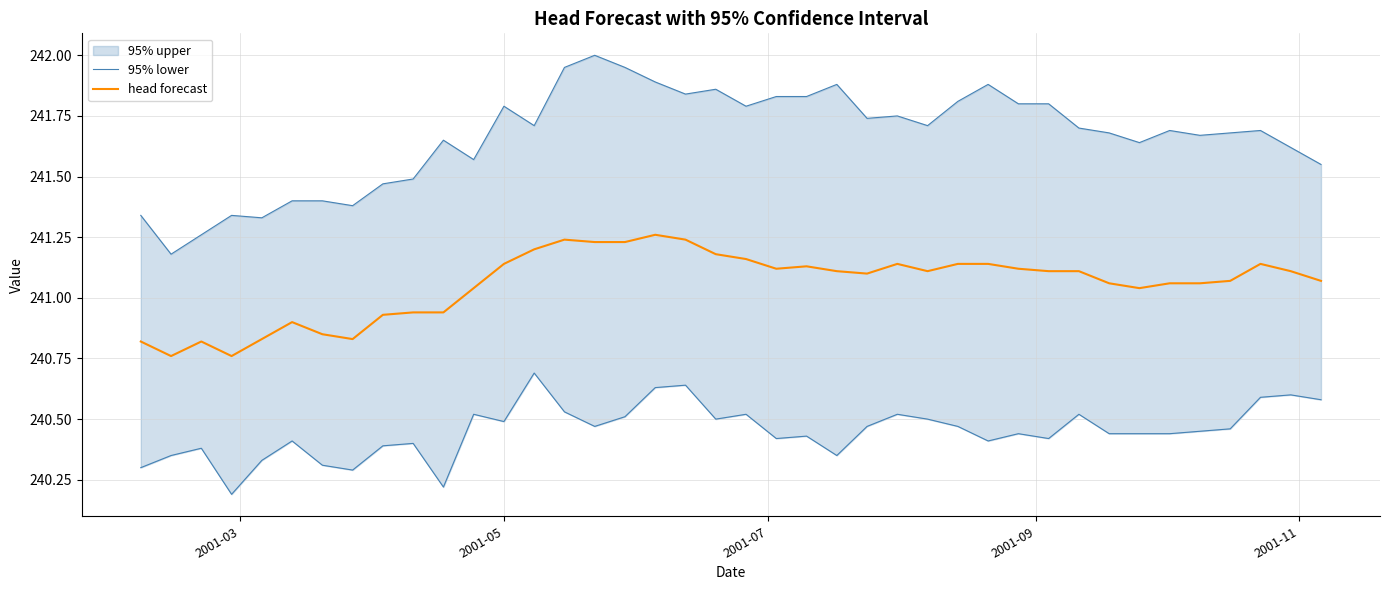

True or false: head forecast and 95% lower cross at least once.

False